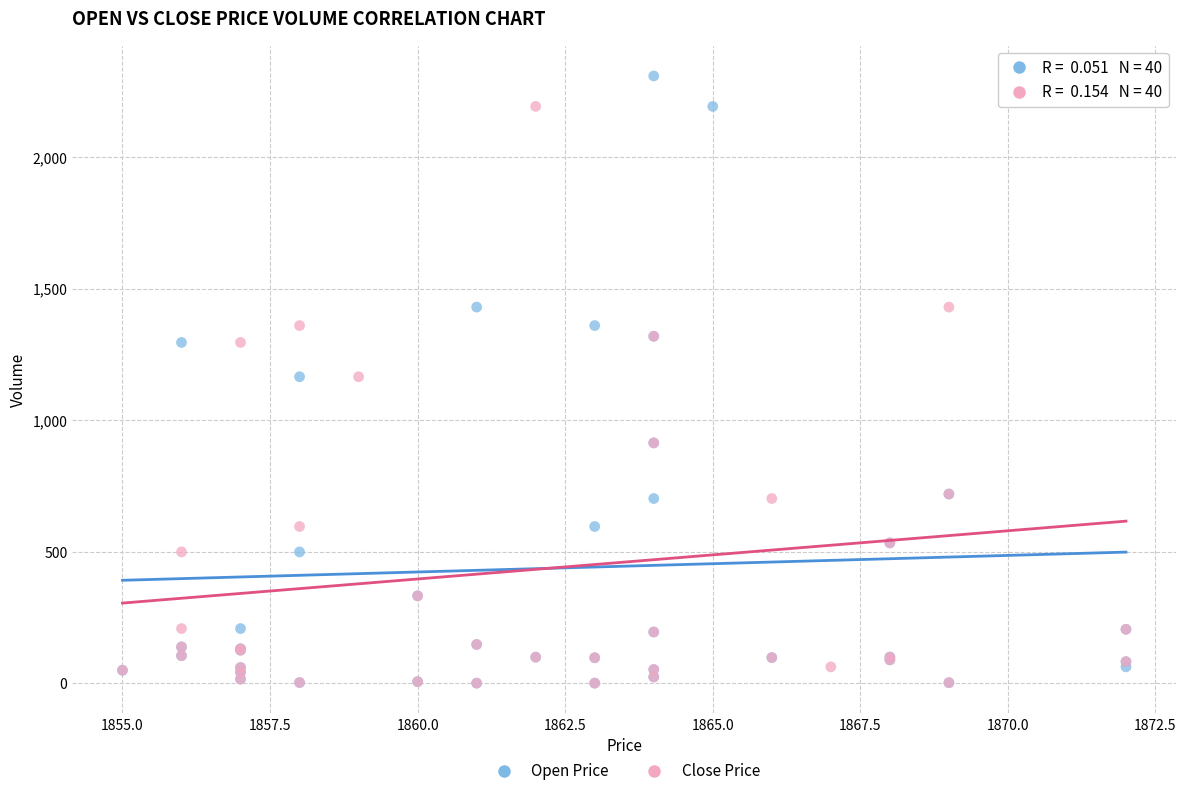

What are all the series names shown in the legend?

Open Price, Close Price